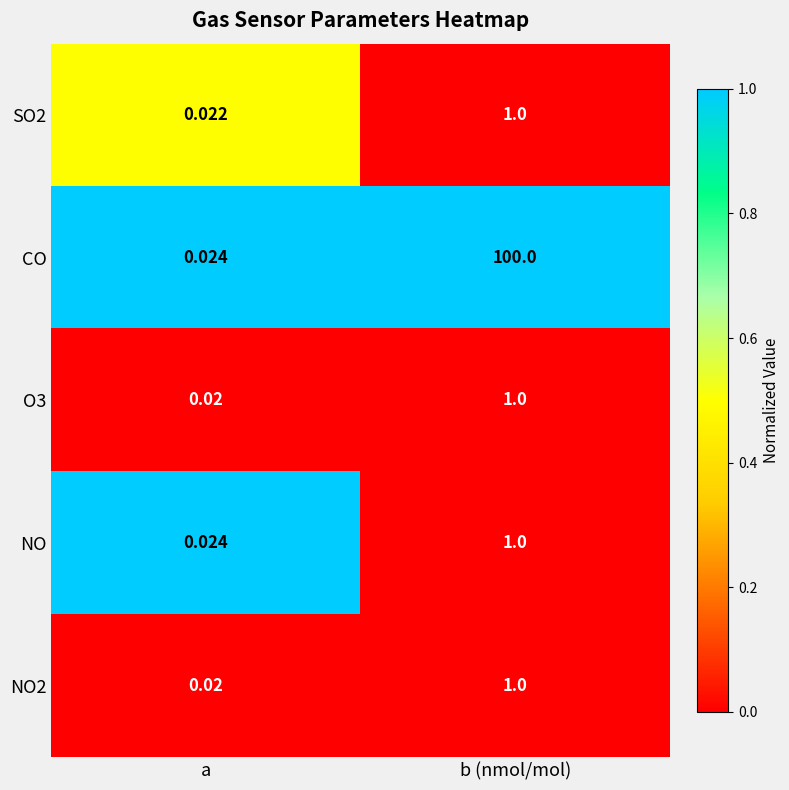

Which series has the largest range (max minus min)?

CO